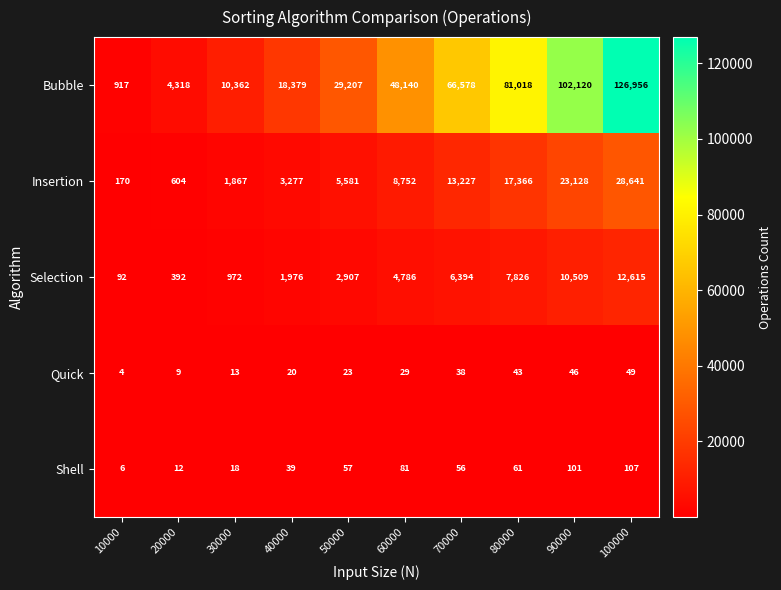

List the series in order of their peak value, highest first.

Bubble, Insertion, Selection, Shell, Quick